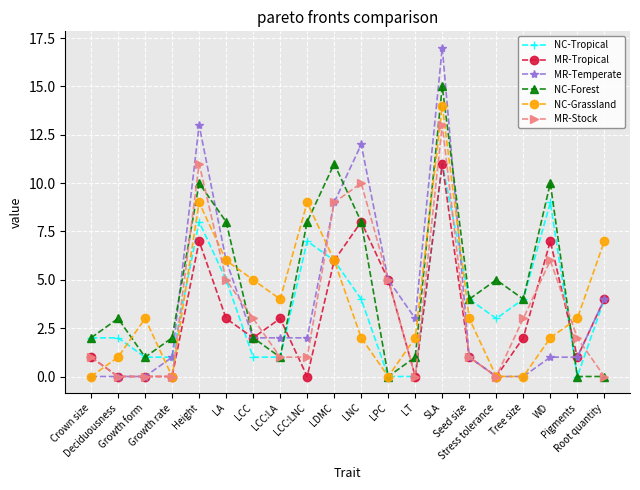

True or false: NC-Tropical has more than 2 points higher than both neighbors.

True